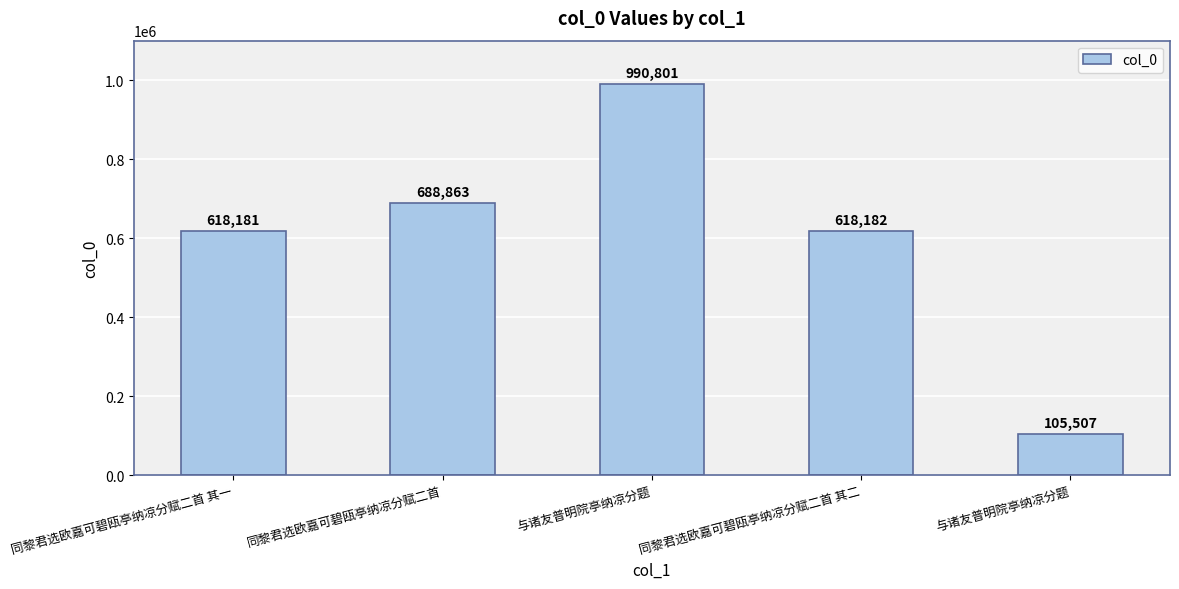

What is the sum of all values?

3021534